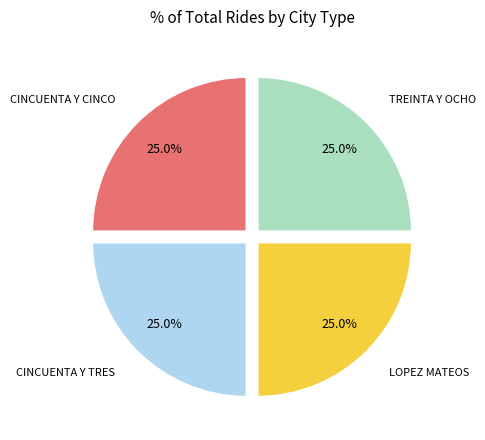

Is there a majority slice in this chart?

No